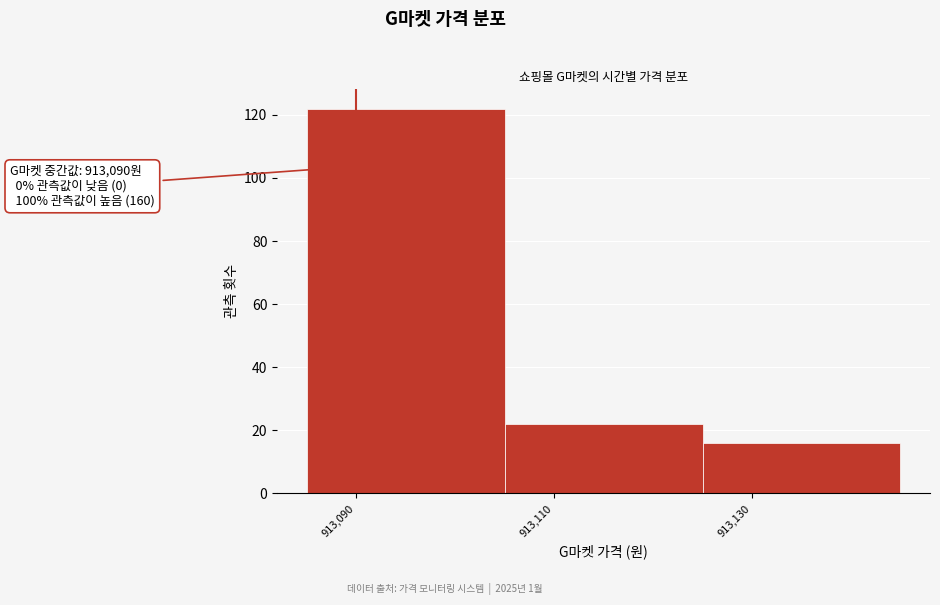

Which range on the x-axis has the tallest bar?

913085 to 913105